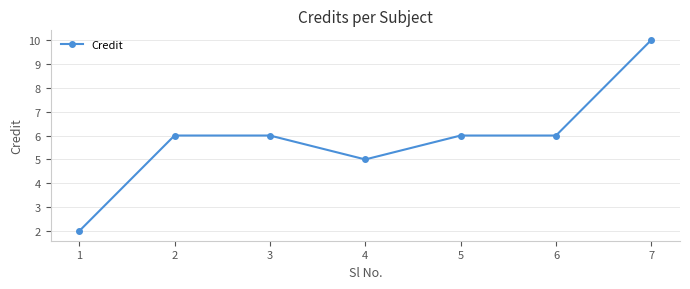

True or false: the data shows 2 at 1.

True